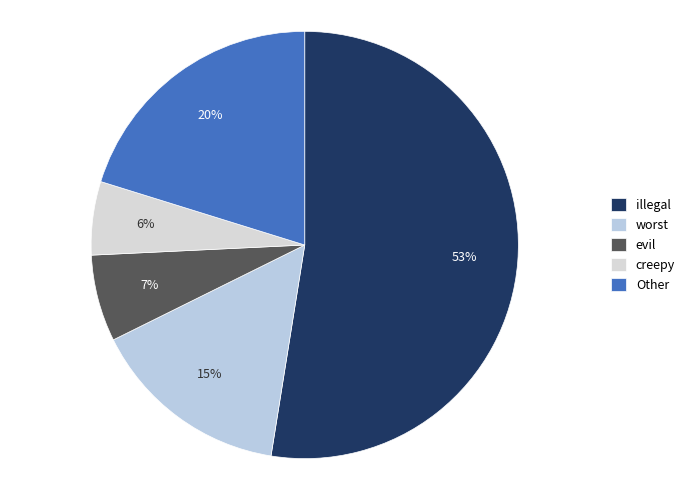

Which slice is the smallest?

creepy